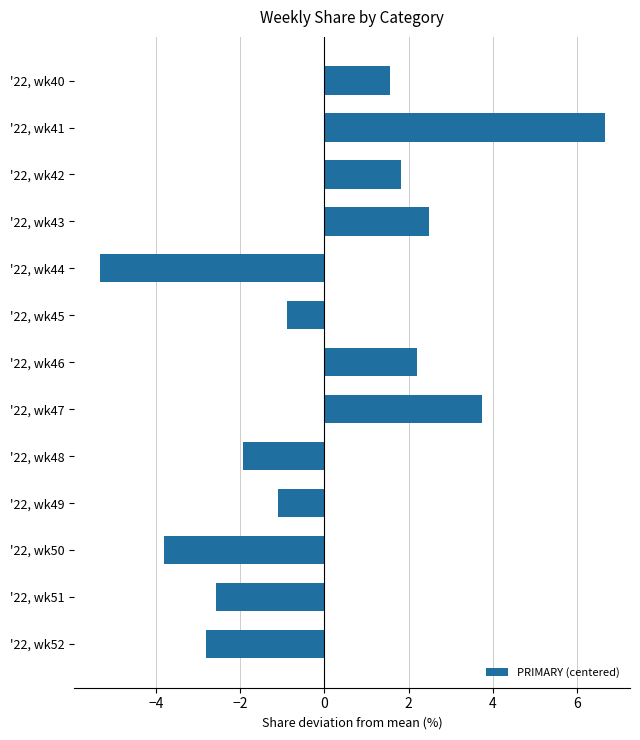

What is the change in value from '22, wk50 to '22, wk51?

+1.3